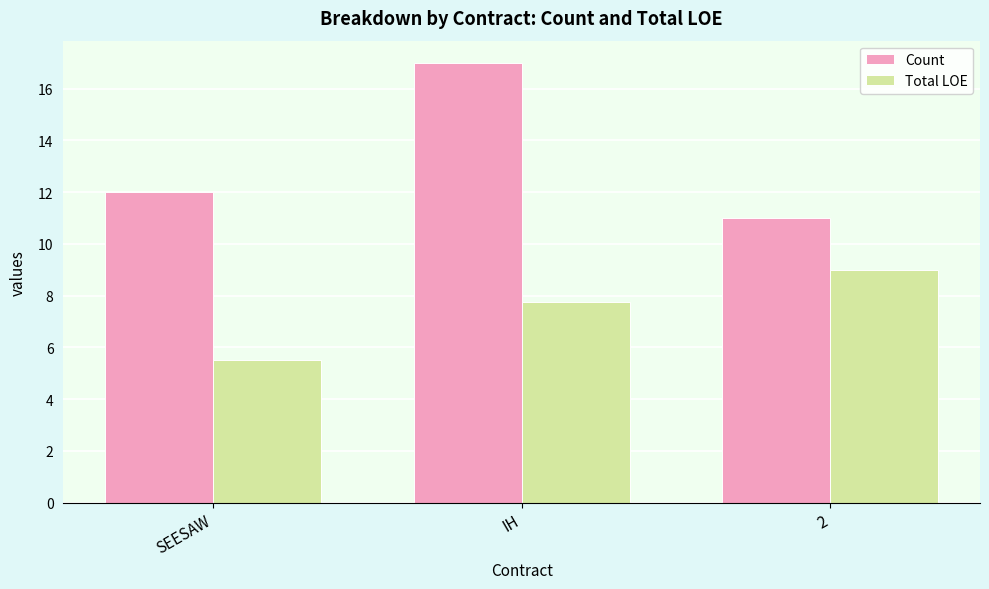

The value of Count at 2 is 11.0. True or false?

True